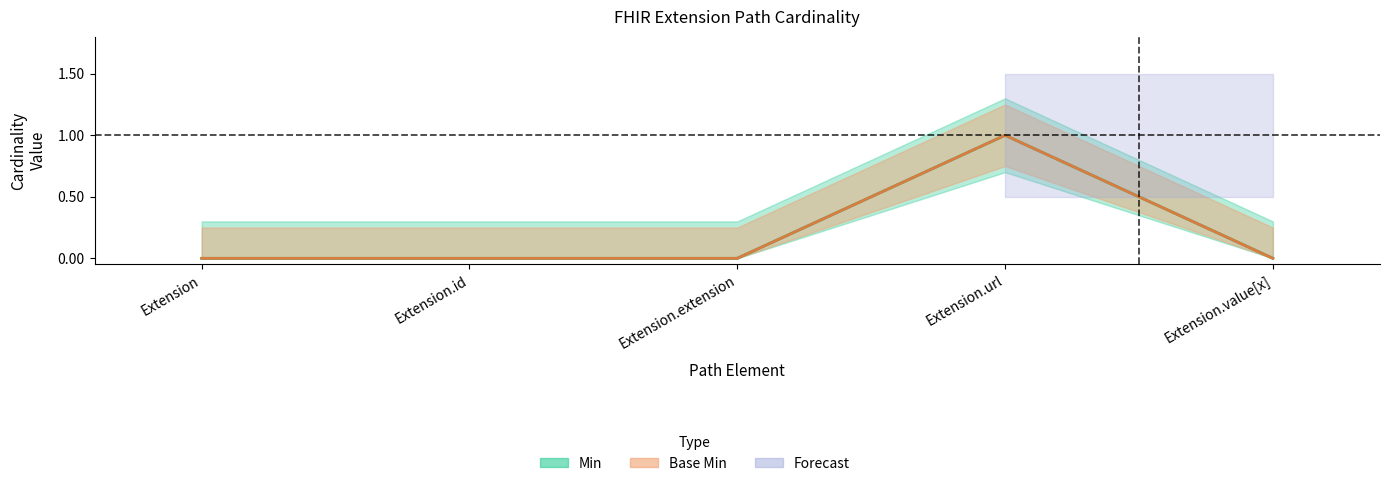

Which series has the largest total across all categories?

Min